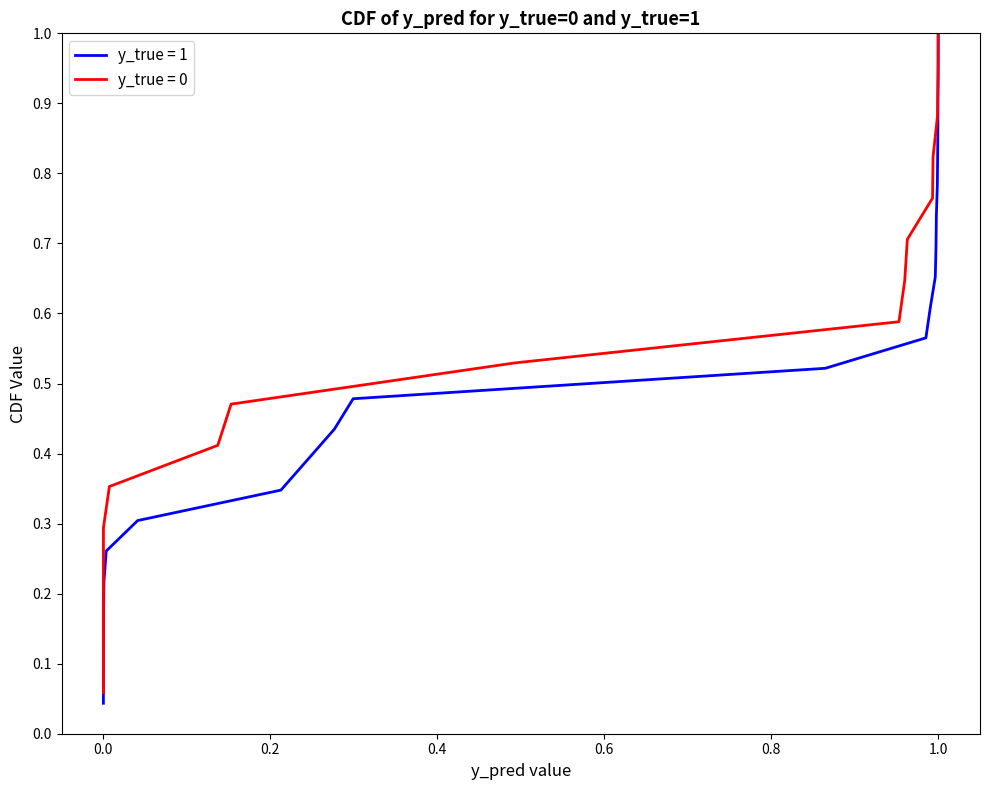

Where is y_pred nearest to the value 0?

38